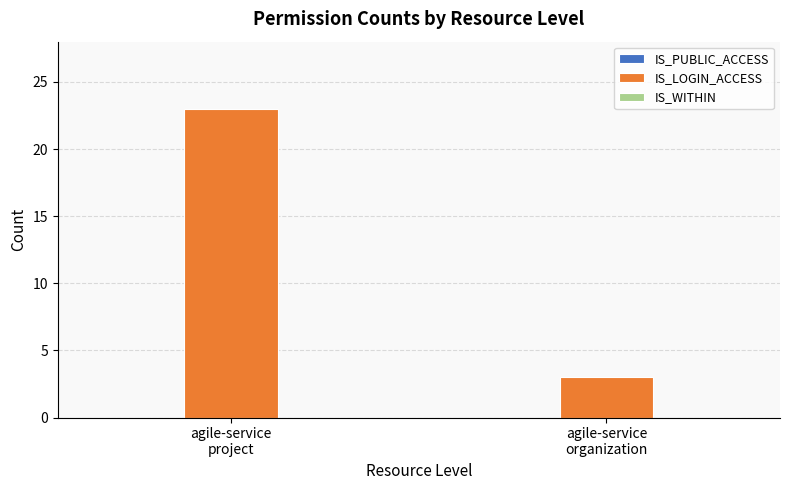

What is the value of the 2nd bar from the left?

3